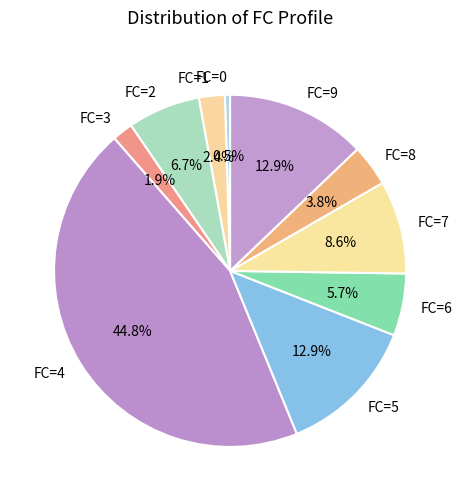

Do FC=3 and FC=2 together represent more than half of the pie?

No